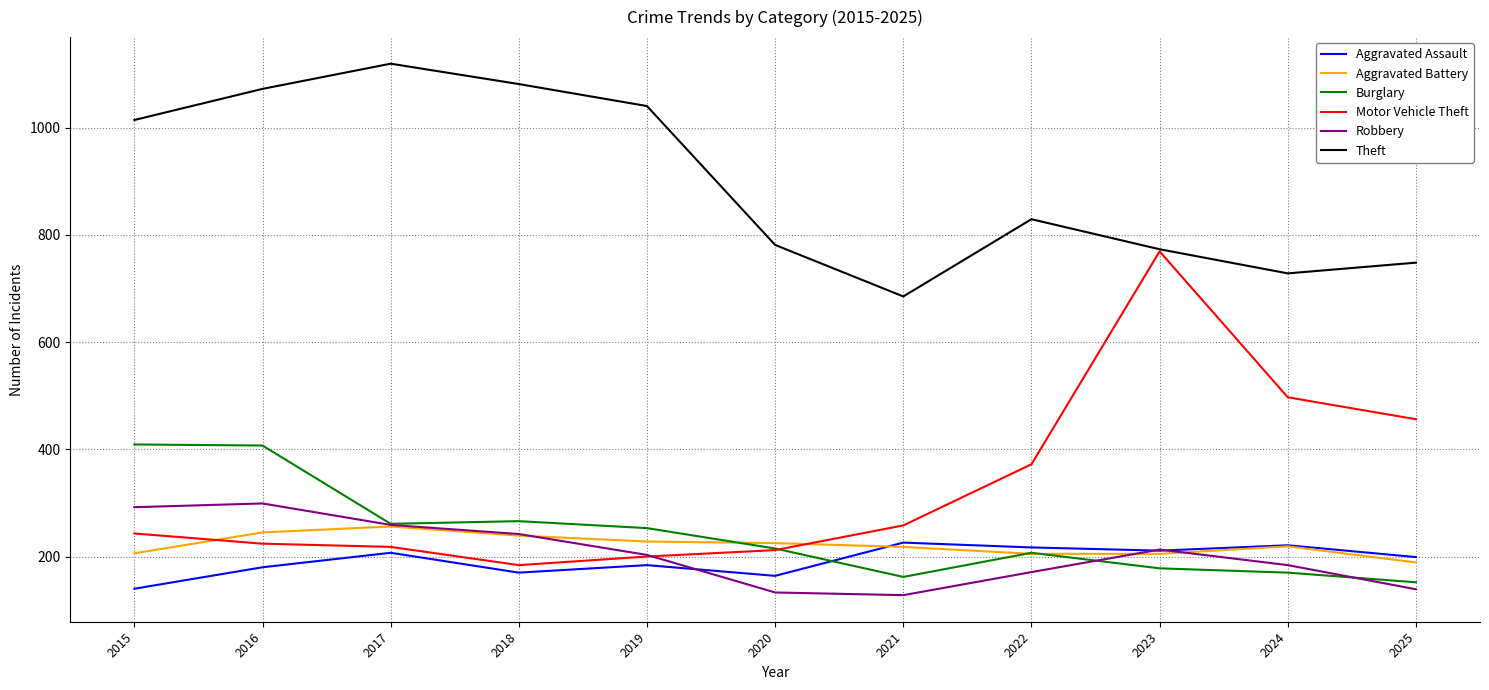

Which label corresponds to the largest value in the chart?

2017